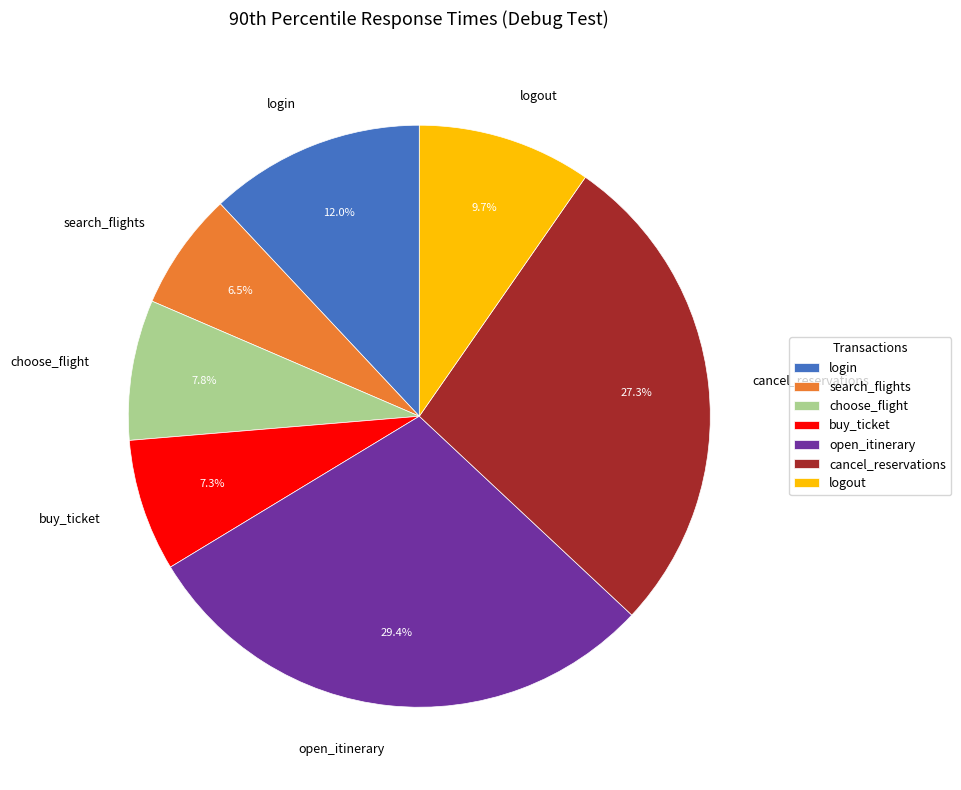

To the nearest percent, what is the combined percentage of login and buy_ticket?

19%